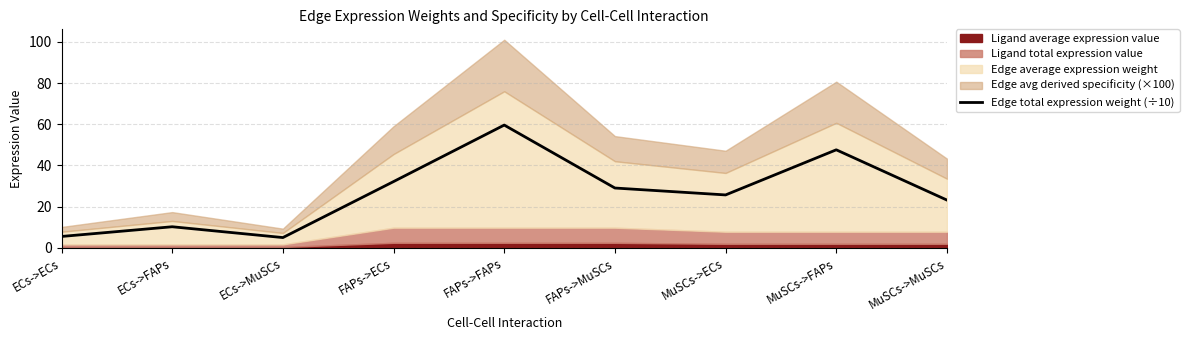

Reading left to right, list all the values displayed in this chart.

5.5	10.2	5.0	32.2	59.6	29.1	25.7	47.6	23.2